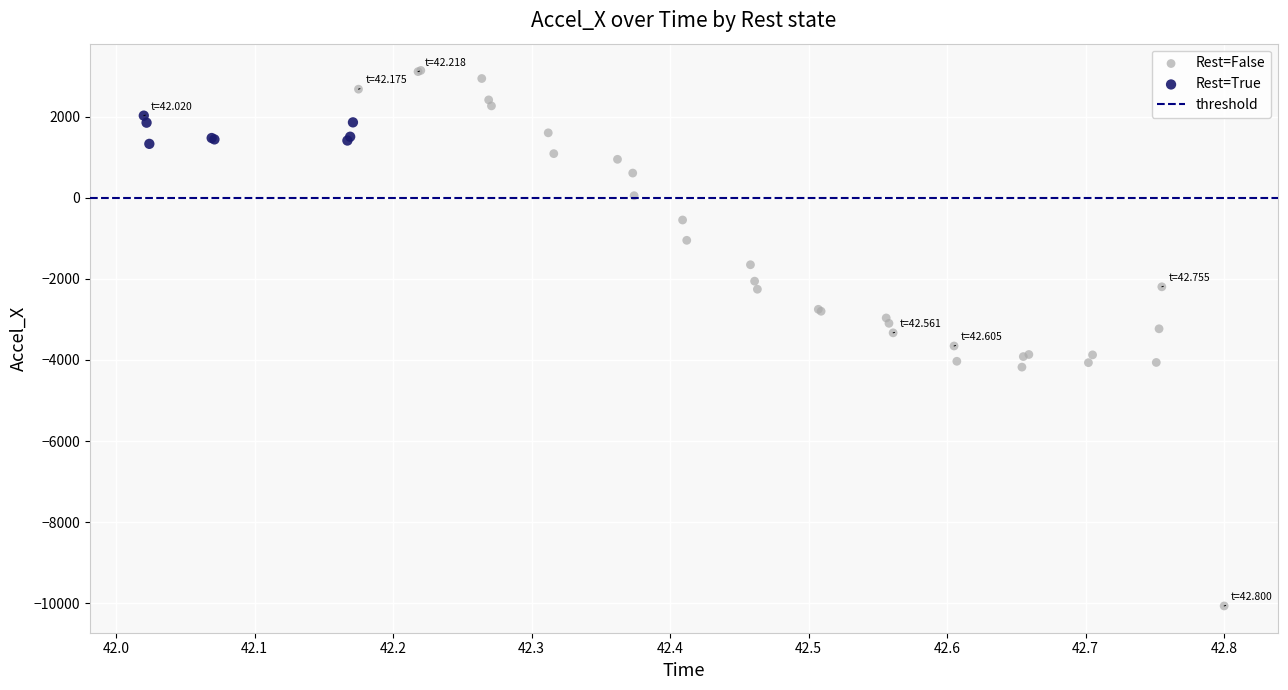

Which series has the largest Y range (max minus min)?

Rest=False